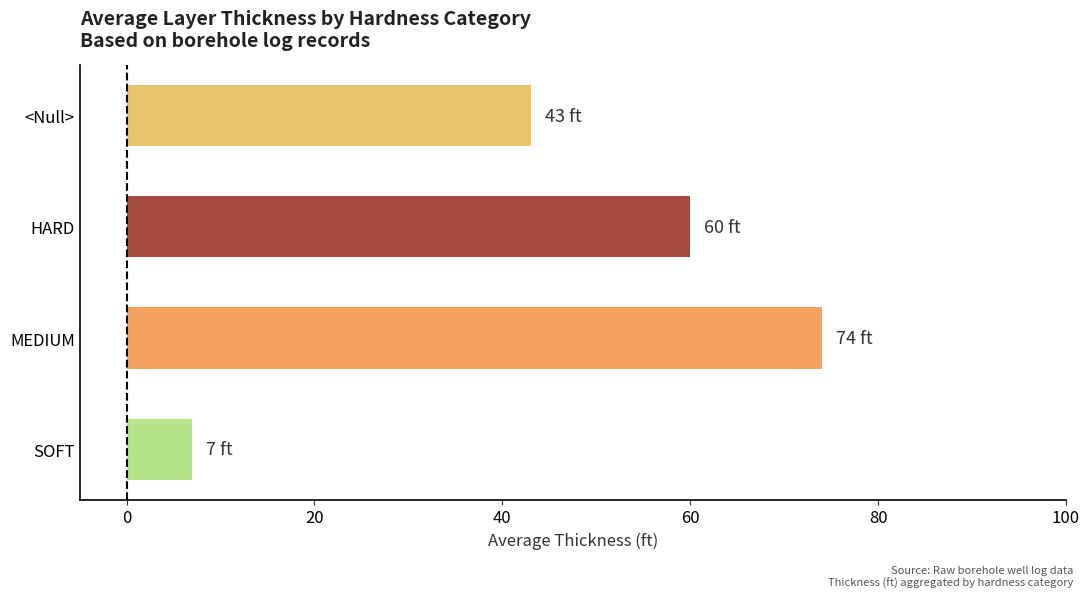

What is the difference between the maximum and minimum values?

67